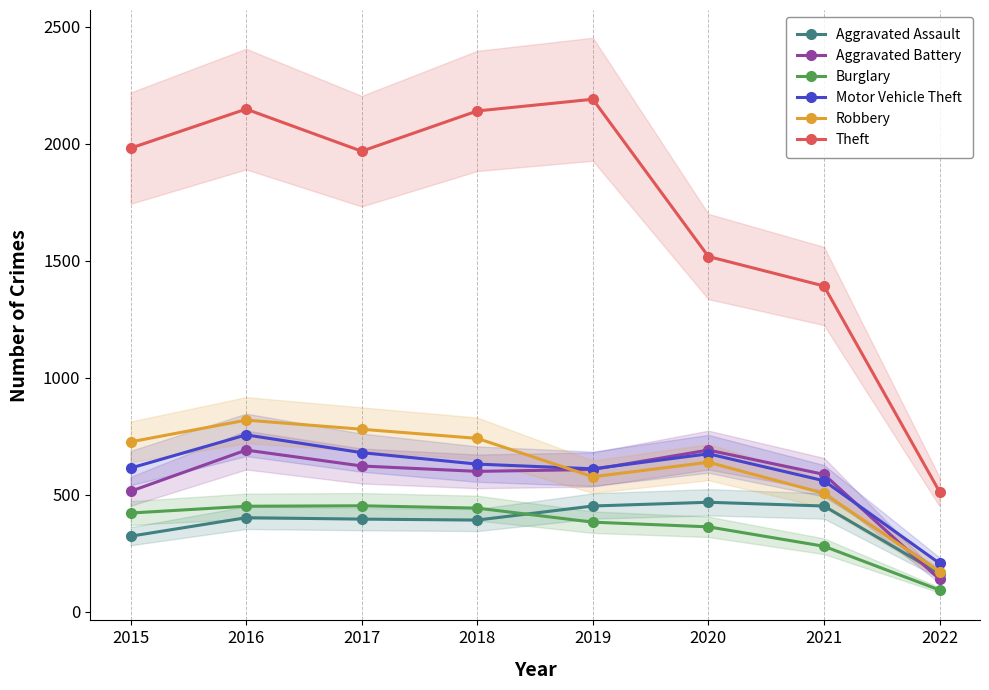

How many values in the Motor Vehicle Theft series exceed 631?

3